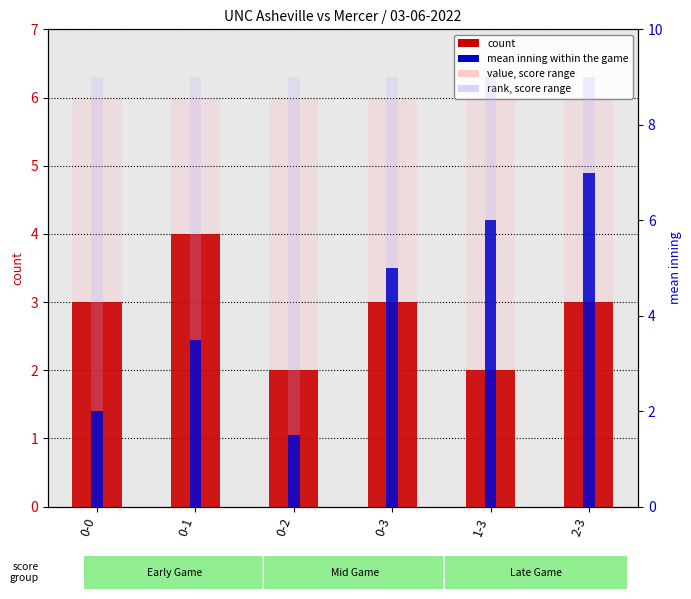

At how many categories does at least one series exceed 7?

6